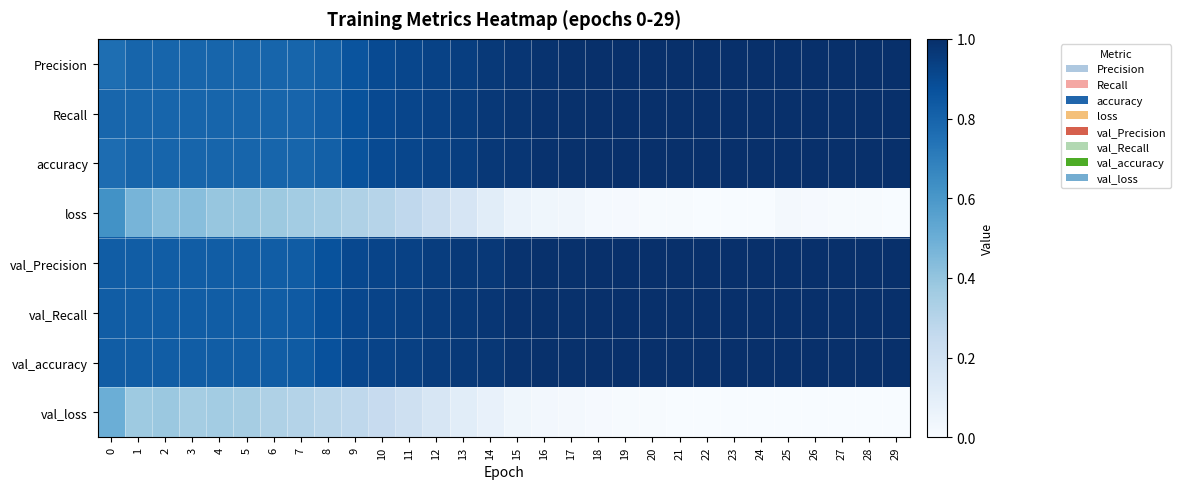

Reading left to right, extract all data points from this chart.

Precision: 0=0.8	1=0.8	2=0.8	3=0.8	4=0.8	5=0.8	6=0.8	7=0.8	8=0.8	9=0.9	10=0.9	11=0.9	12=0.9	13=0.9	14=1.0	15=1.0	16=1.0	17=1.0	18=1.0	19=1.0	20=1.0	21=1.0	22=1.0	23=1.0	24=1.0	25=1.0	26=1.0	27=1.0	28=1.0	29=1.0
Recall: 0=0.8	1=0.8	2=0.8	3=0.8	4=0.8	5=0.8	6=0.8	7=0.8	8=0.8	9=0.9	10=0.9	11=0.9	12=0.9	13=0.9	14=1.0	15=1.0	16=1.0	17=1.0	18=1.0	19=1.0	20=1.0	21=1.0	22=1.0	23=1.0	24=1.0	25=1.0	26=1.0	27=1.0	28=1.0	29=1.0
accuracy: 0=0.8	1=0.8	2=0.8	3=0.8	4=0.8	5=0.8	6=0.8	7=0.8	8=0.8	9=0.9	10=0.9	11=0.9	12=0.9	13=0.9	14=1.0	15=1.0	16=1.0	17=1.0	18=1.0	19=1.0	20=1.0	21=1.0	22=1.0	23=1.0	24=1.0	25=1.0	26=1.0	27=1.0	28=1.0	29=1.0
loss: 0=0.6	1=0.5	2=0.4	3=0.4	4=0.4	5=0.4	6=0.4	7=0.4	8=0.3	9=0.3	10=0.3	11=0.3	12=0.2	13=0.2	14=0.1	15=0.1	16=0.0	17=0.0	18=0.0	19=0.0	20=0.0	21=0.0	22=0.0	23=0.0	24=0.0	25=0.0	26=0.0	27=0.0	28=0.0	29=0.0
val_Precision: 0=0.8	1=0.8	2=0.8	3=0.8	4=0.8	5=0.8	6=0.8	7=0.8	8=0.9	9=0.9	10=0.9	11=0.9	12=0.9	13=1.0	14=1.0	15=1.0	16=1.0	17=1.0	18=1.0	19=1.0	20=1.0	21=1.0	22=1.0	23=1.0	24=1.0	25=1.0	26=1.0	27=1.0	28=1.0	29=1.0
val_Recall: 0=0.8	1=0.8	2=0.8	3=0.8	4=0.8	5=0.8	6=0.8	7=0.8	8=0.9	9=0.9	10=0.9	11=0.9	12=1.0	13=1.0	14=1.0	15=1.0	16=1.0	17=1.0	18=1.0	19=1.0	20=1.0	21=1.0	22=1.0	23=1.0	24=1.0	25=1.0	26=1.0	27=1.0	28=1.0	29=1.0
val_accuracy: 0=0.8	1=0.8	2=0.8	3=0.8	4=0.8	5=0.8	6=0.8	7=0.8	8=0.9	9=0.9	10=0.9	11=0.9	12=0.9	13=1.0	14=1.0	15=1.0	16=1.0	17=1.0	18=1.0	19=1.0	20=1.0	21=1.0	22=1.0	23=1.0	24=1.0	25=1.0	26=1.0	27=1.0	28=1.0	29=1.0
val_loss: 0=0.5	1=0.4	2=0.4	3=0.4	4=0.4	5=0.4	6=0.3	7=0.3	8=0.3	9=0.3	10=0.2	11=0.2	12=0.2	13=0.1	14=0.1	15=0.0	16=0.0	17=0.0	18=0.0	19=0.0	20=0.0	21=0.0	22=0.0	23=0.0	24=0.0	25=0.0	26=0.0	27=0.0	28=0.0	29=0.0